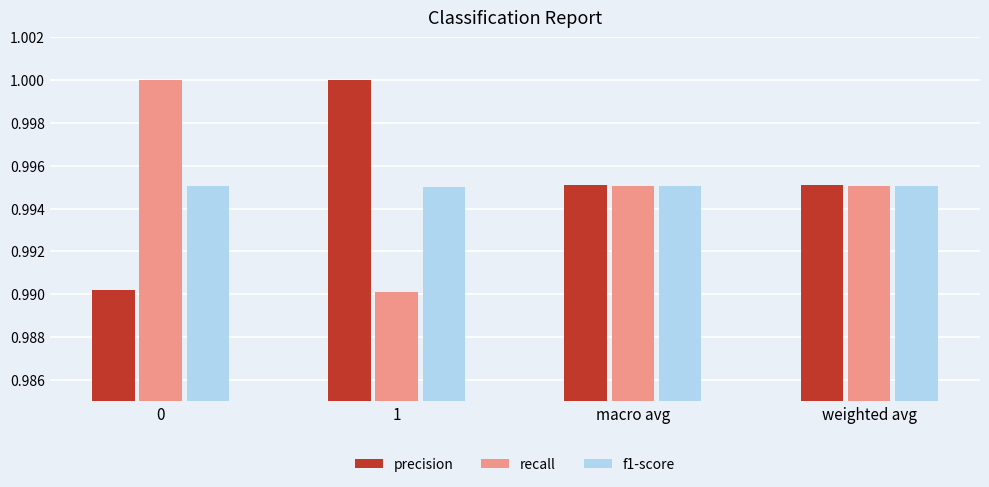

The value of recall at 1 is 1.6. True or false?

False